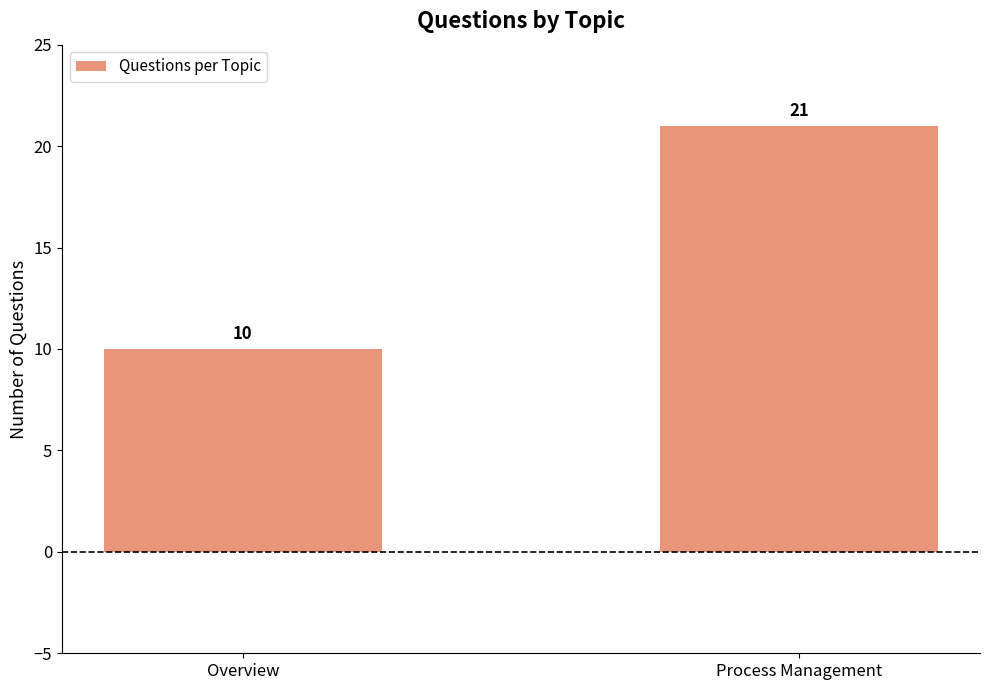

What is the sum of the values at Process Management and Overview?

31